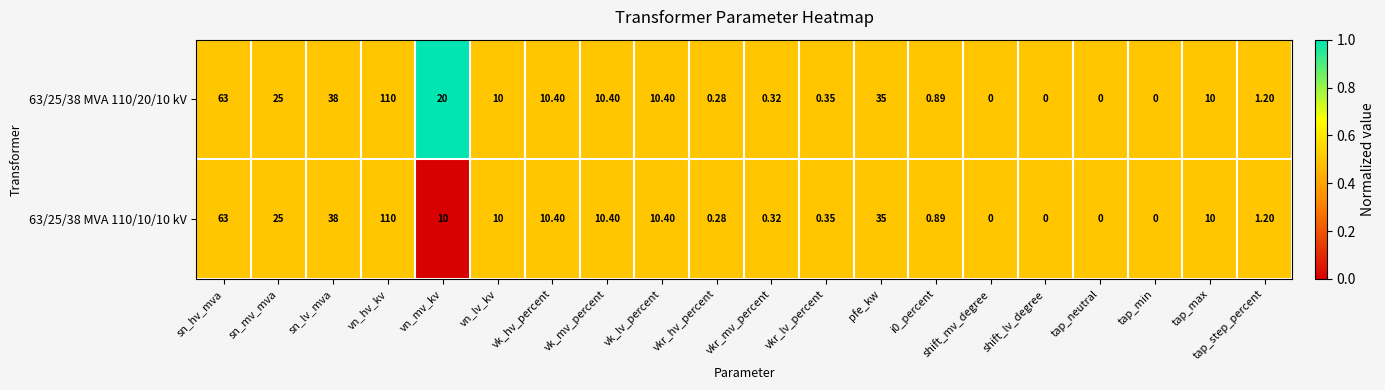

Which series has the largest total across all categories?

63/25/38 MVA 110/20/10 kV